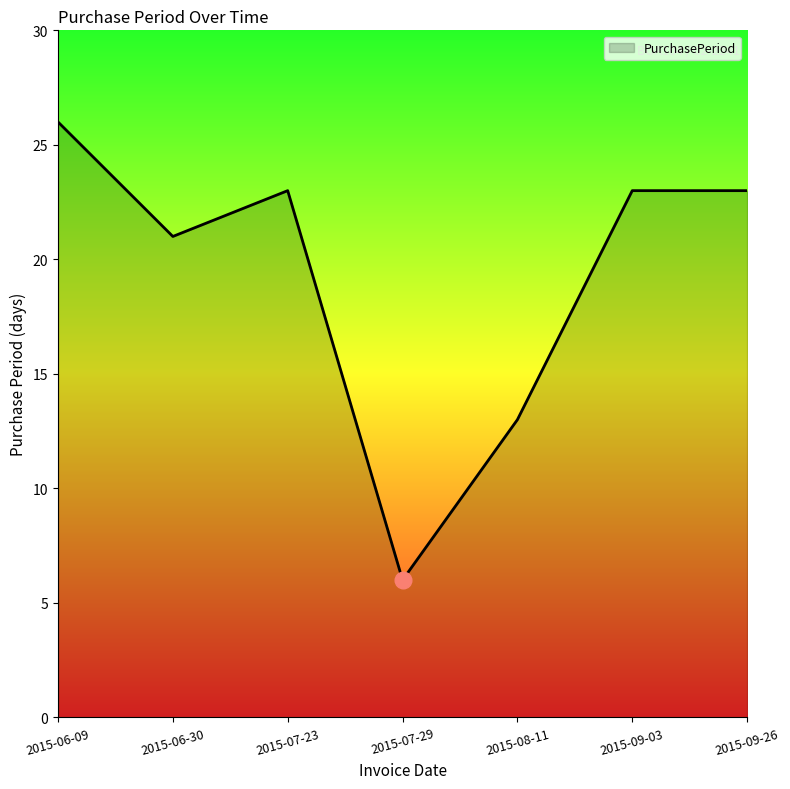

At which category does the chart reach its peak across all series?

2015-06-09